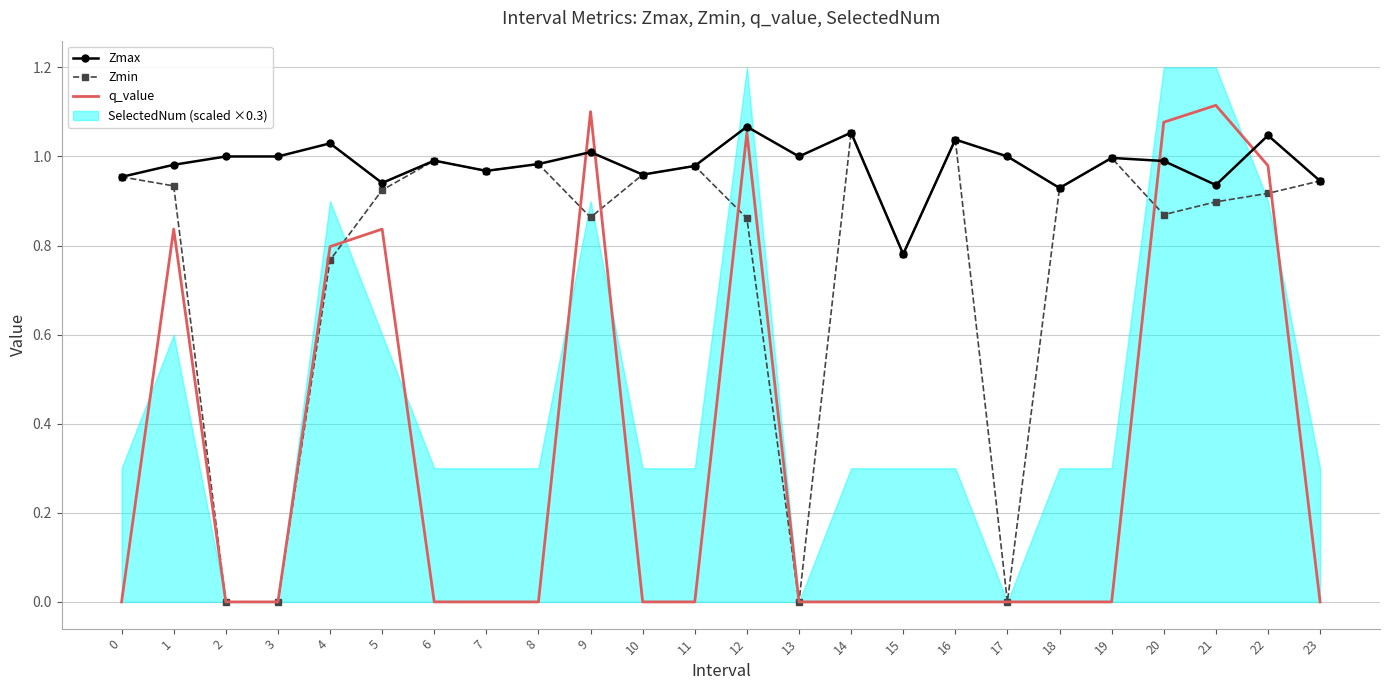

At which category does Zmin reach its first local peak?

6